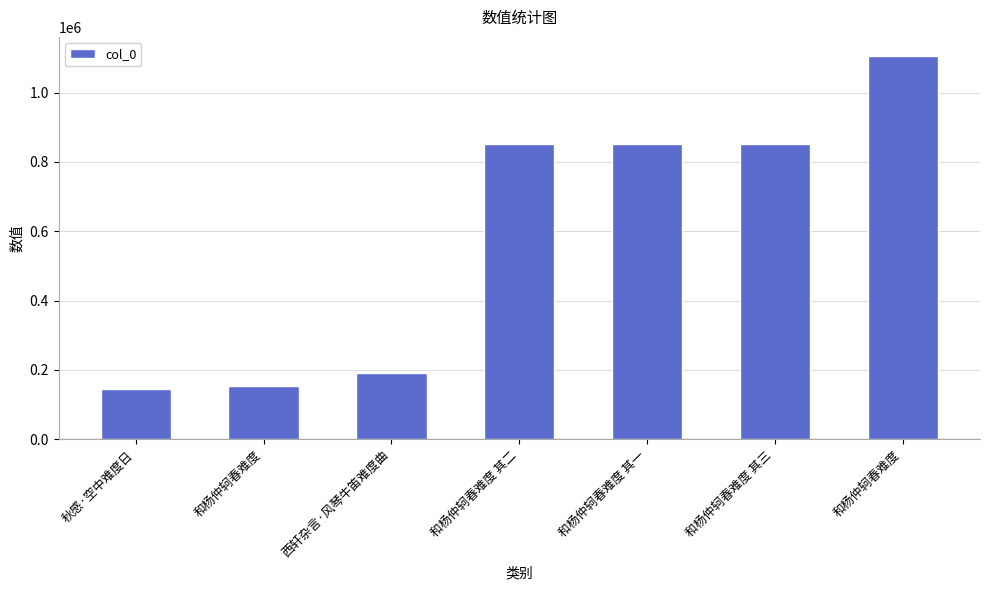

Which label corresponds to the largest value in the chart?

和杨仲轲春难度